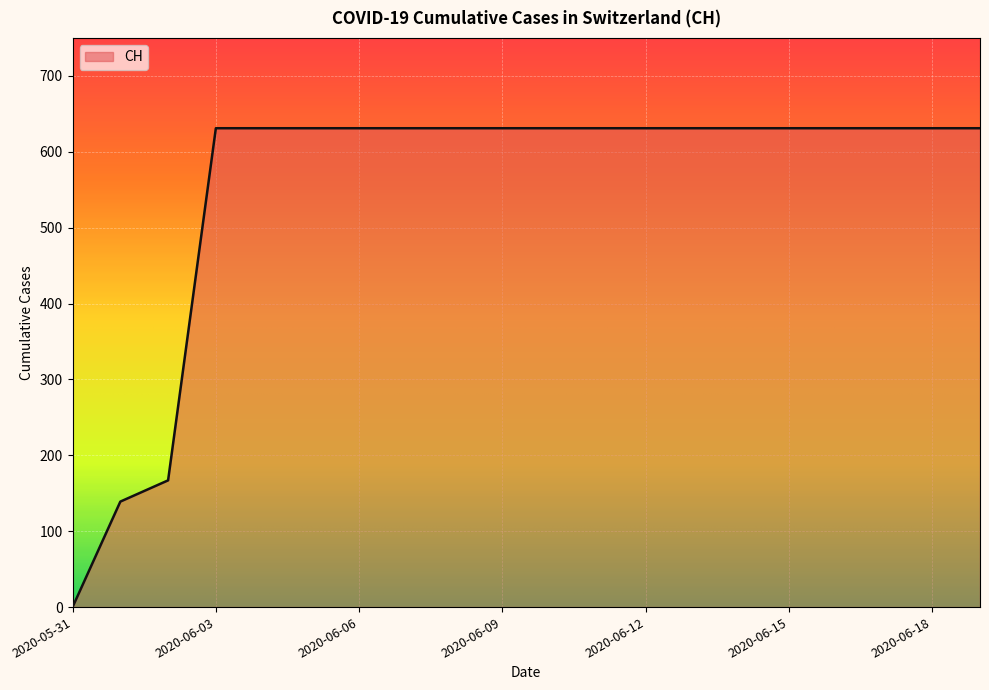

Reading left to right, what are all the values shown in this chart?

0	139	167	631	631	631	631	631	631	631	631	631	631	631	631	631	631	631	631	631